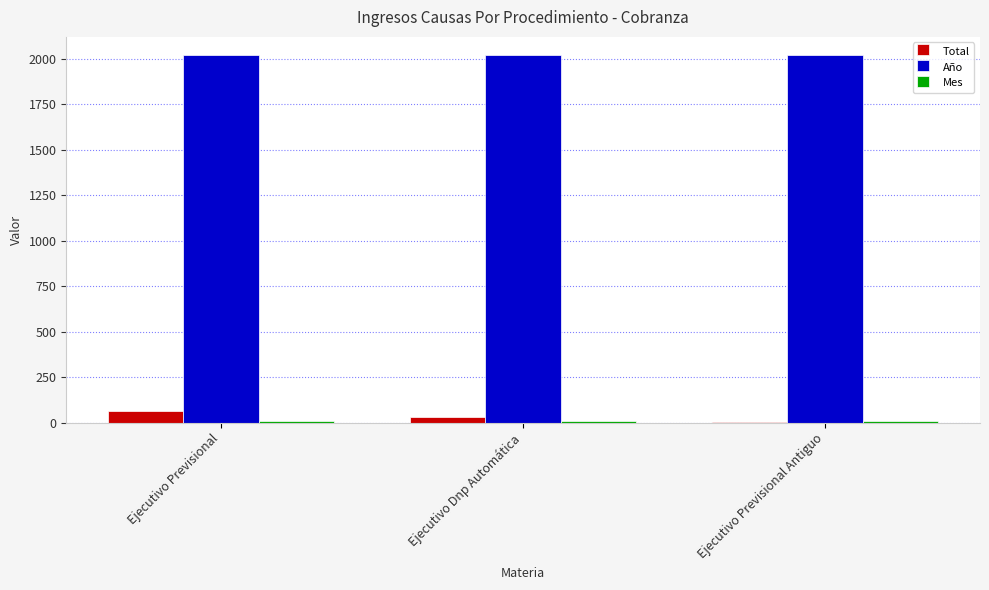

What is the greatest value displayed?

2020